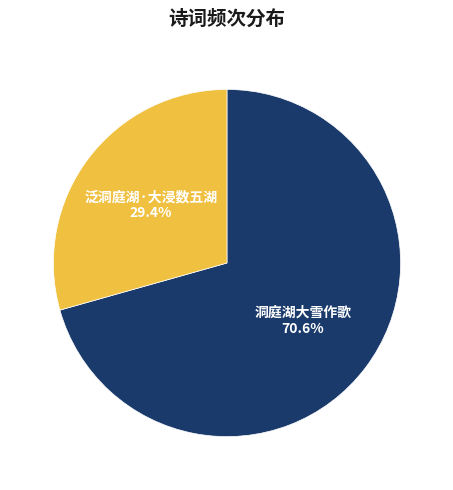

Count the number of slices in the pie.

2